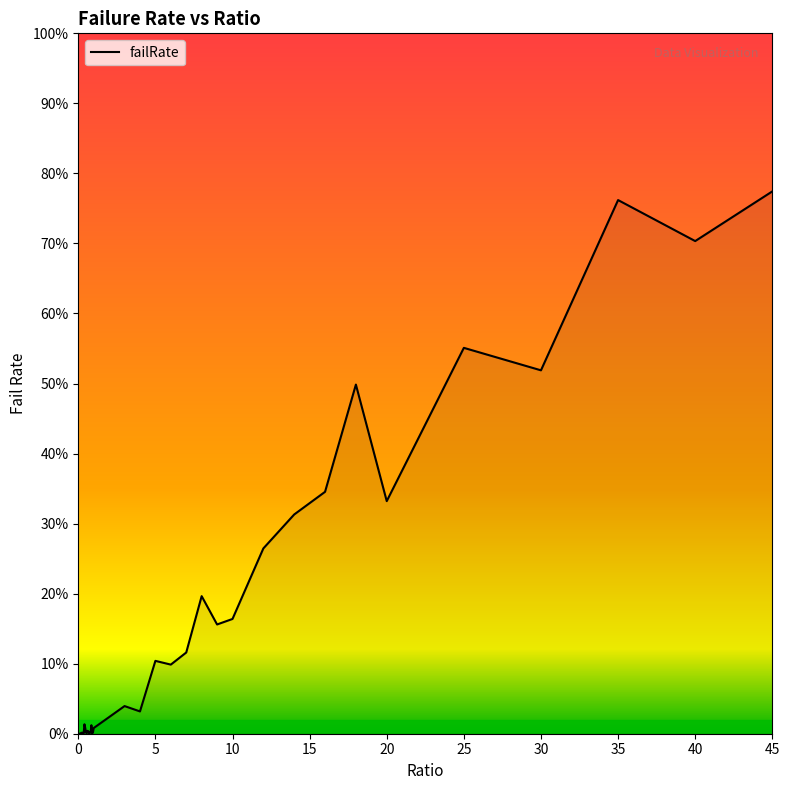

Reading right to left, extract all data points from this chart.

0.8	0.7	0.8	0.5	0.6	0.3	0.5	0.3	0.3	0.3	0.2	0.2	0.2	0.1	0.1	0.1	0.0	0.0	0.0	0.0	0.0	0.0	0.0	0.0	0.0	0.0	0.0	0.0	0.0	0.0	0.0	0.0	0.0	0.0	0.0	0.0	0.0	0.0	0.0	0.0